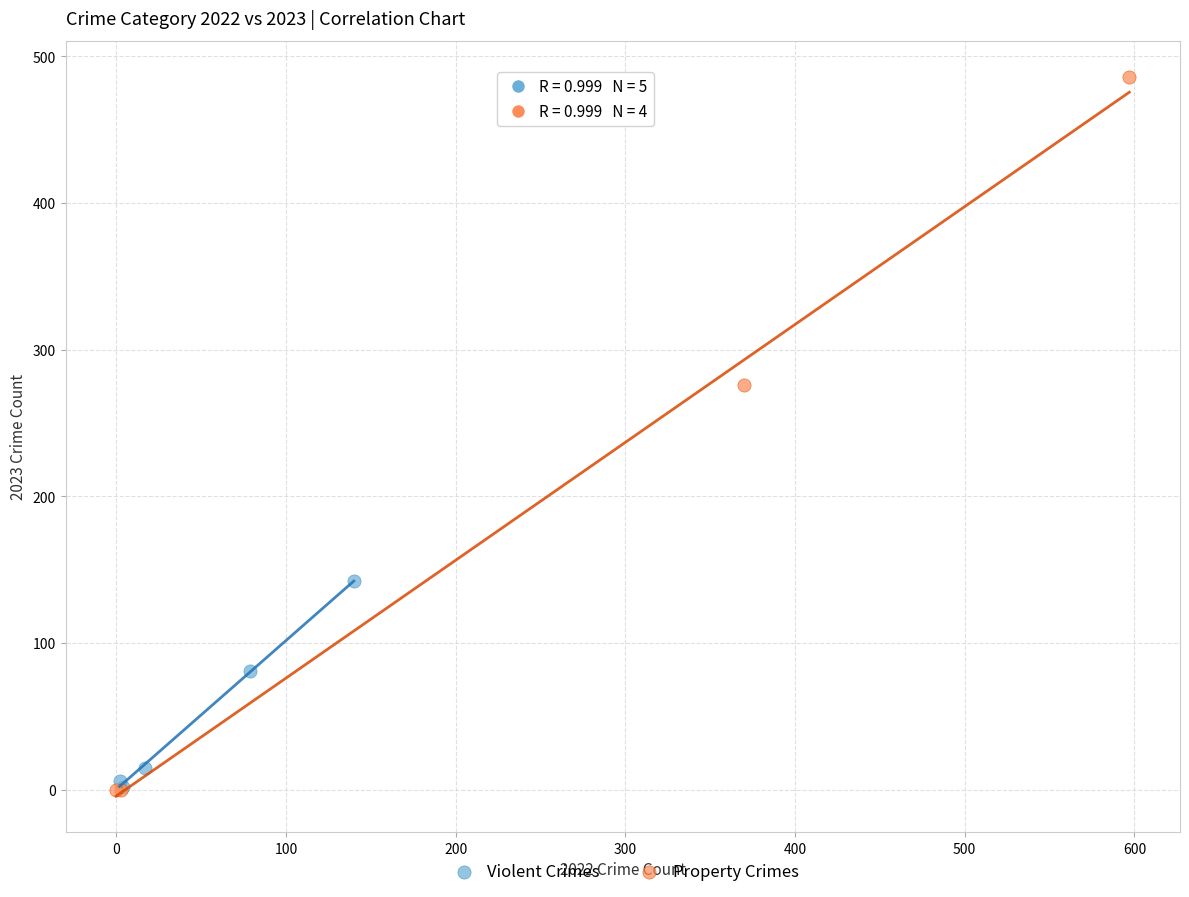

Which series contains the highest Y value?

Property Crimes